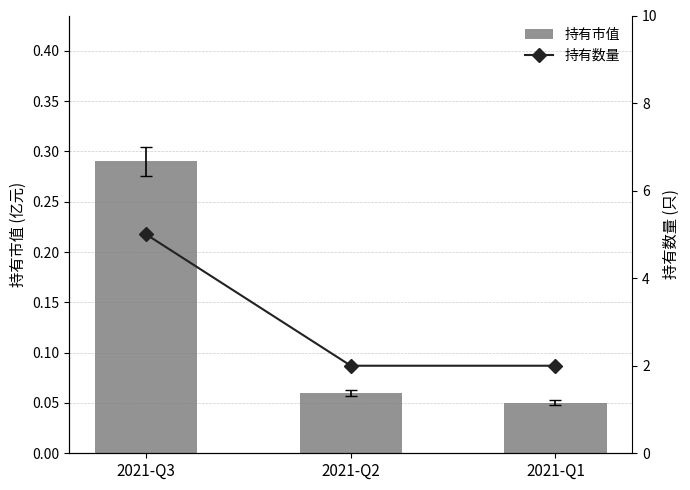

The 持有市值 series shows 0.5 at 2021-Q3. True or false?

False